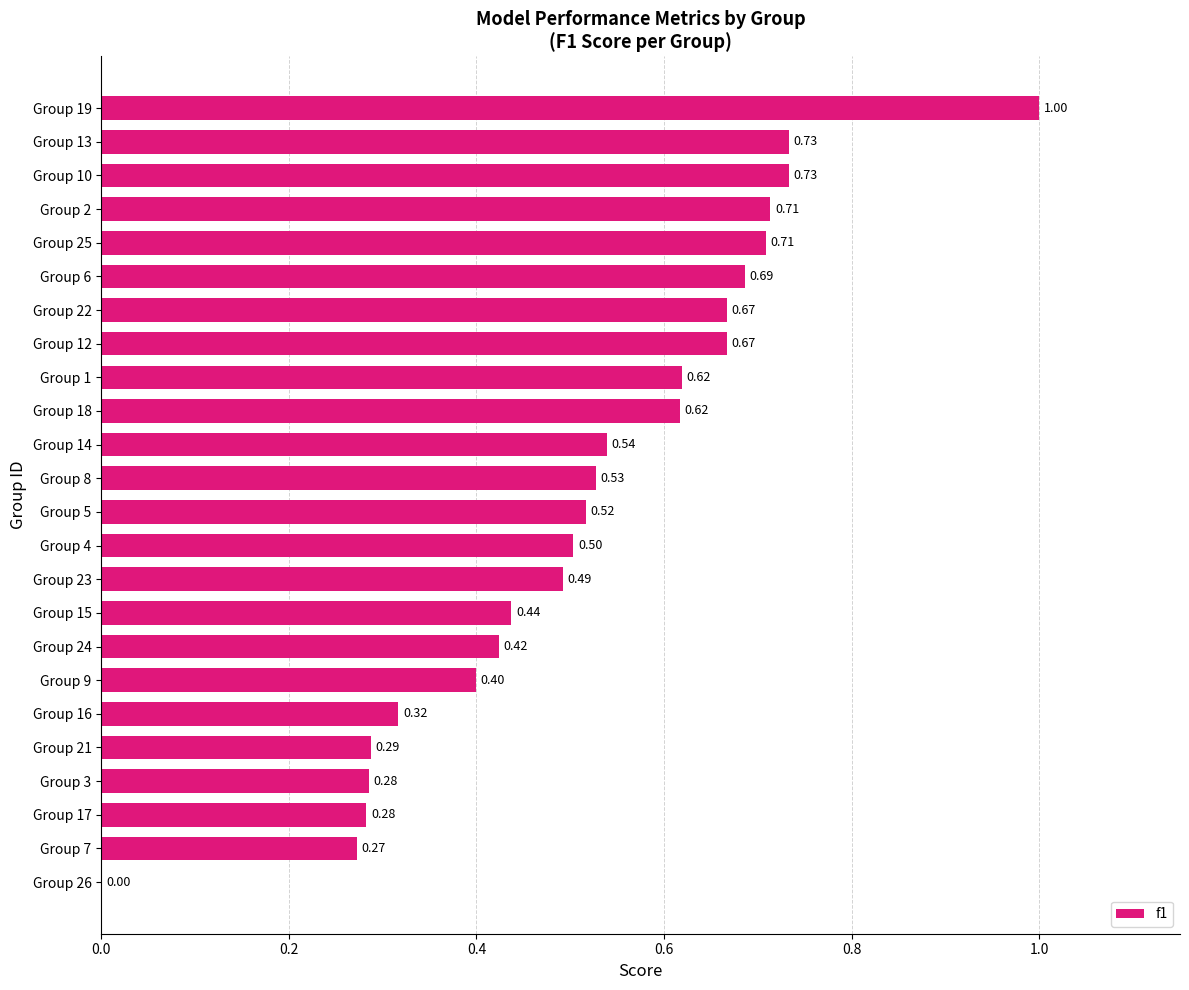

What is the sum of the values at Group 5 and Group 16?

0.8